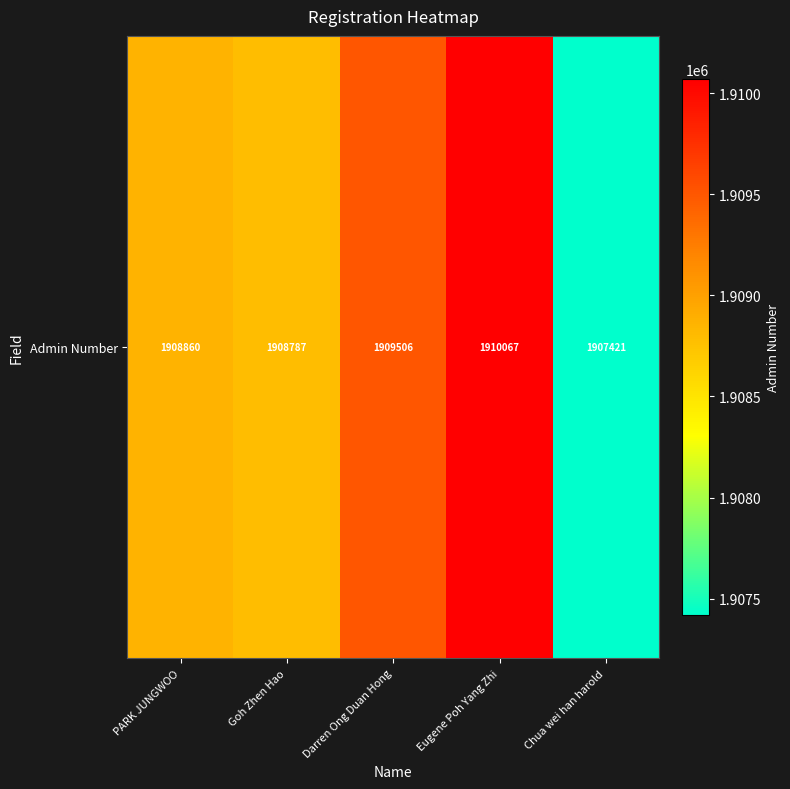

What is the difference between the maximum and minimum values?

2646